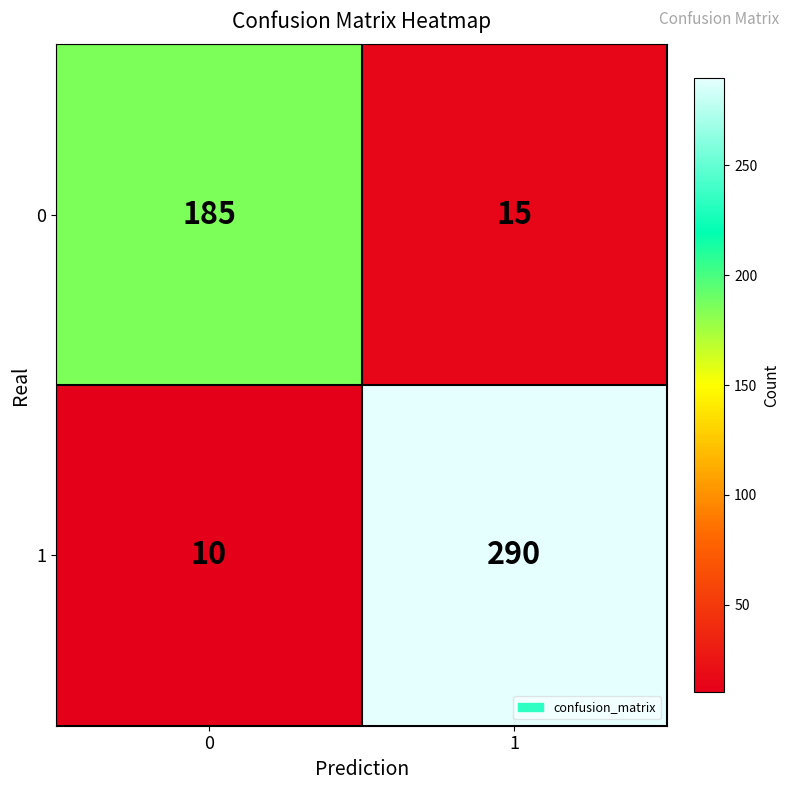

Reading right to left, transcribe all the data shown in this chart.

0: 1=15	0=185
1: 1=290	0=10